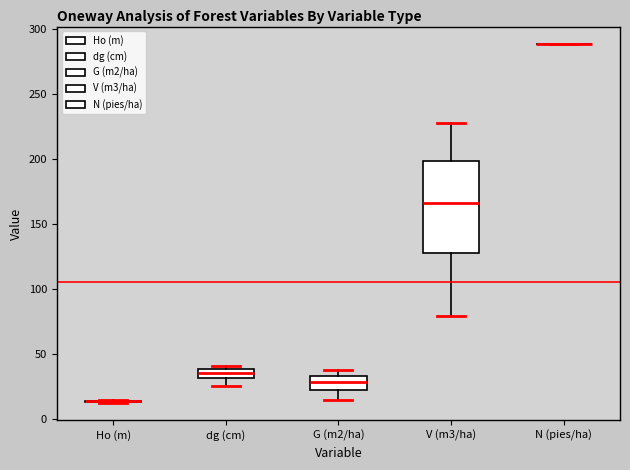

Where does the median line of the box for dg (cm) sit on the y-axis? The values are not printed on the chart, so give them approximately, as read against the axis.

35